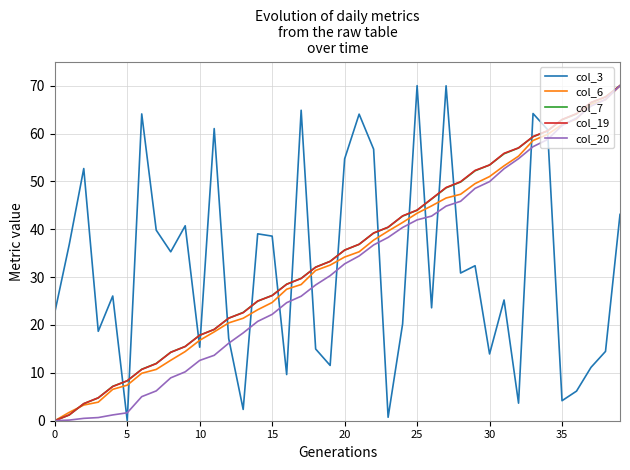

Which series ends up on top after the final intersection of col_3 and col_6?

col_6